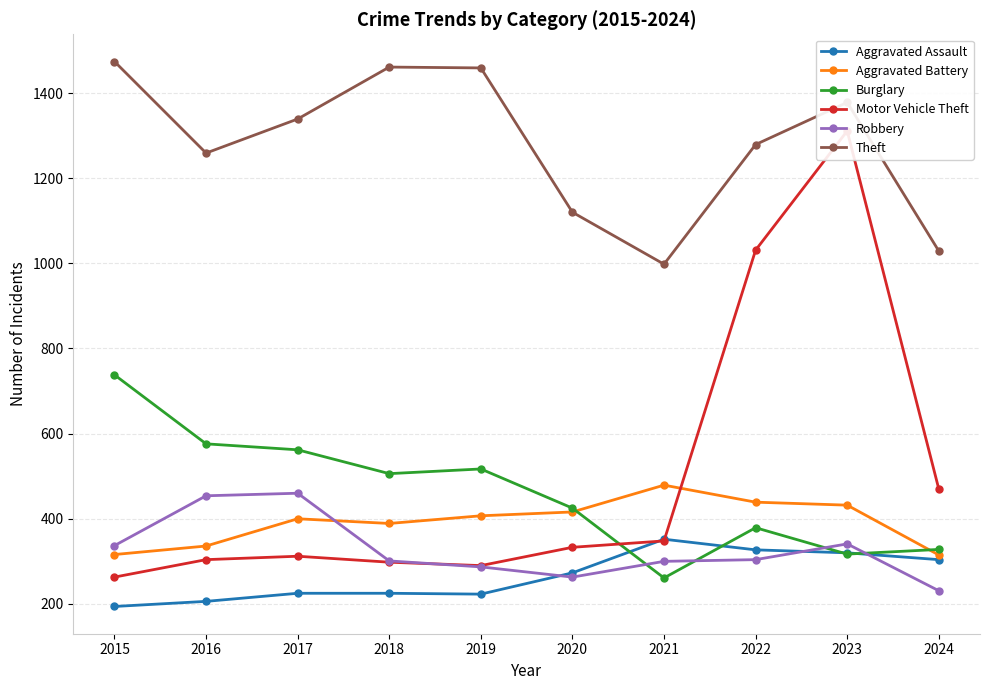

Does the chart display data point markers on the line(s)?

Yes